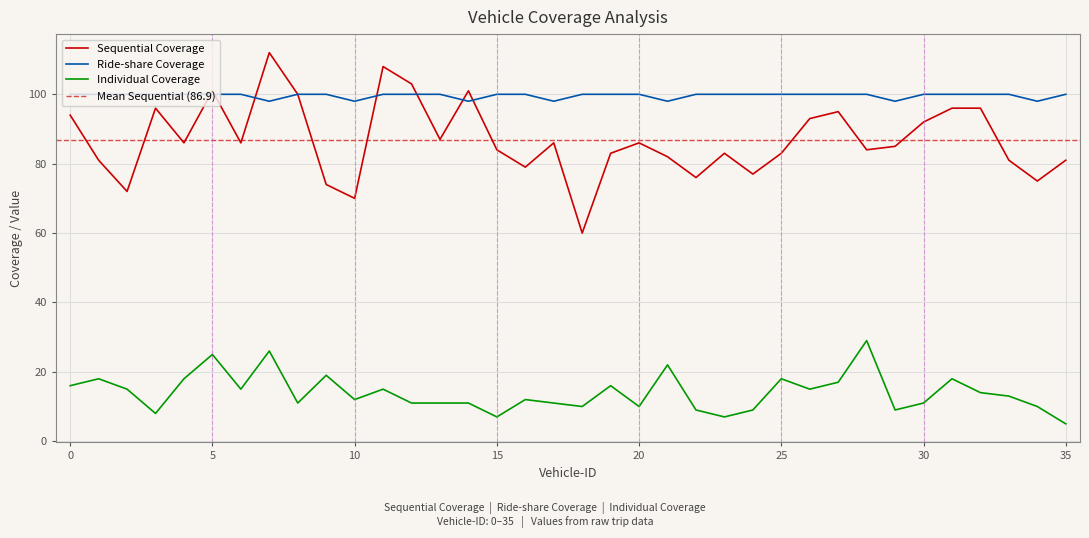

True or false: Individual Coverage and Ride-share Coverage cross at least once.

False